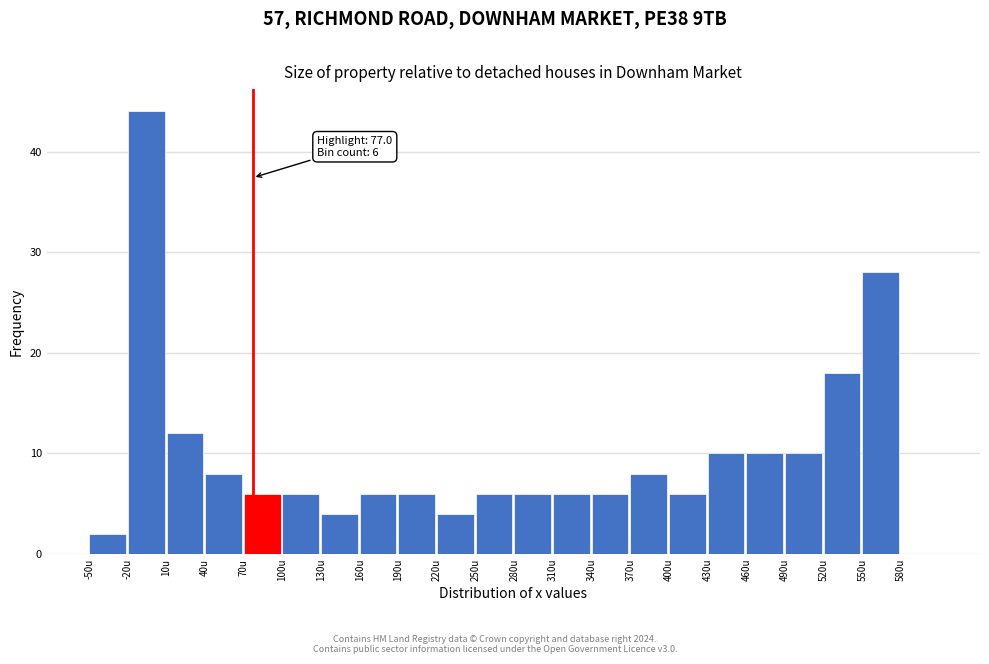

Over which range of the x-axis is the bar tallest?

-20 to 10